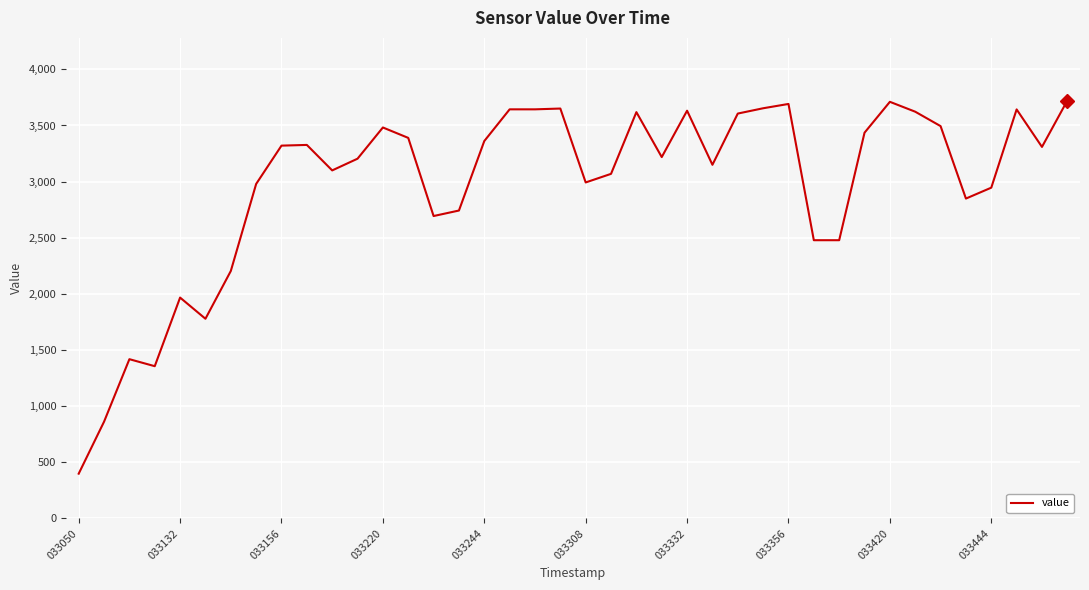

What is the difference between the maximum and minimum values?

3323.7